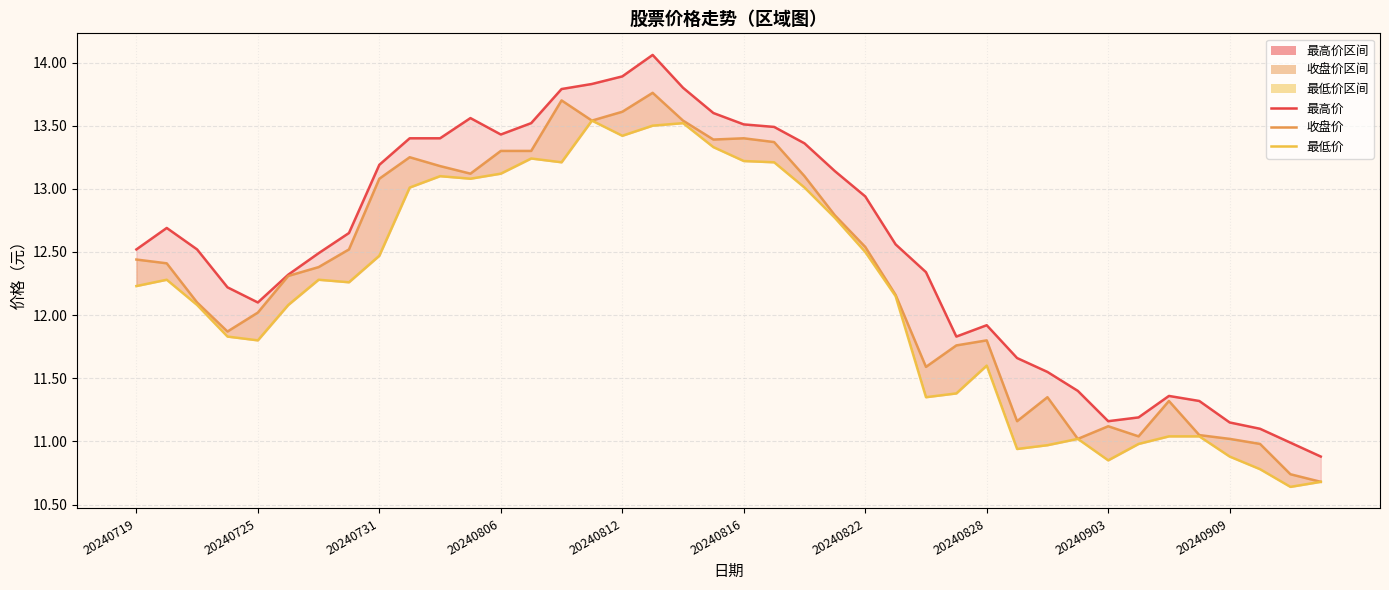

At which category is the sum across all series the highest?

17